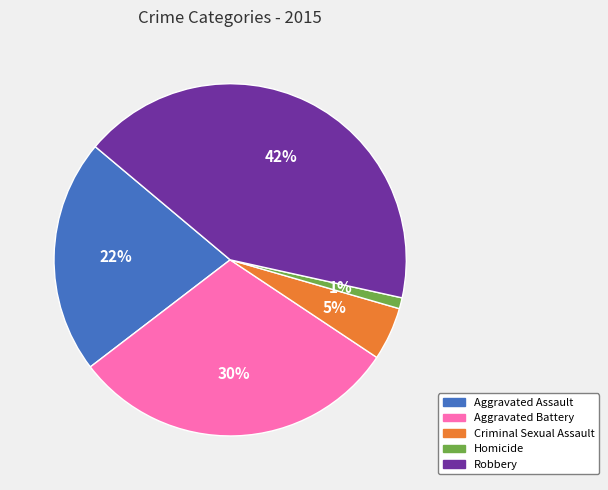

To the nearest percent, what is the combined percentage of Aggravated Battery and Aggravated Assault?

52%